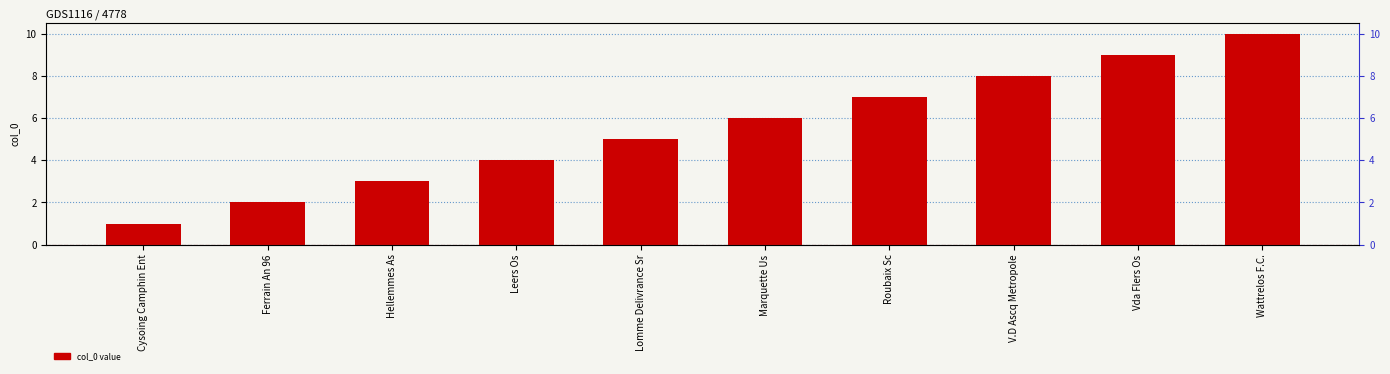

Count the values in the range 3 to 8.

6